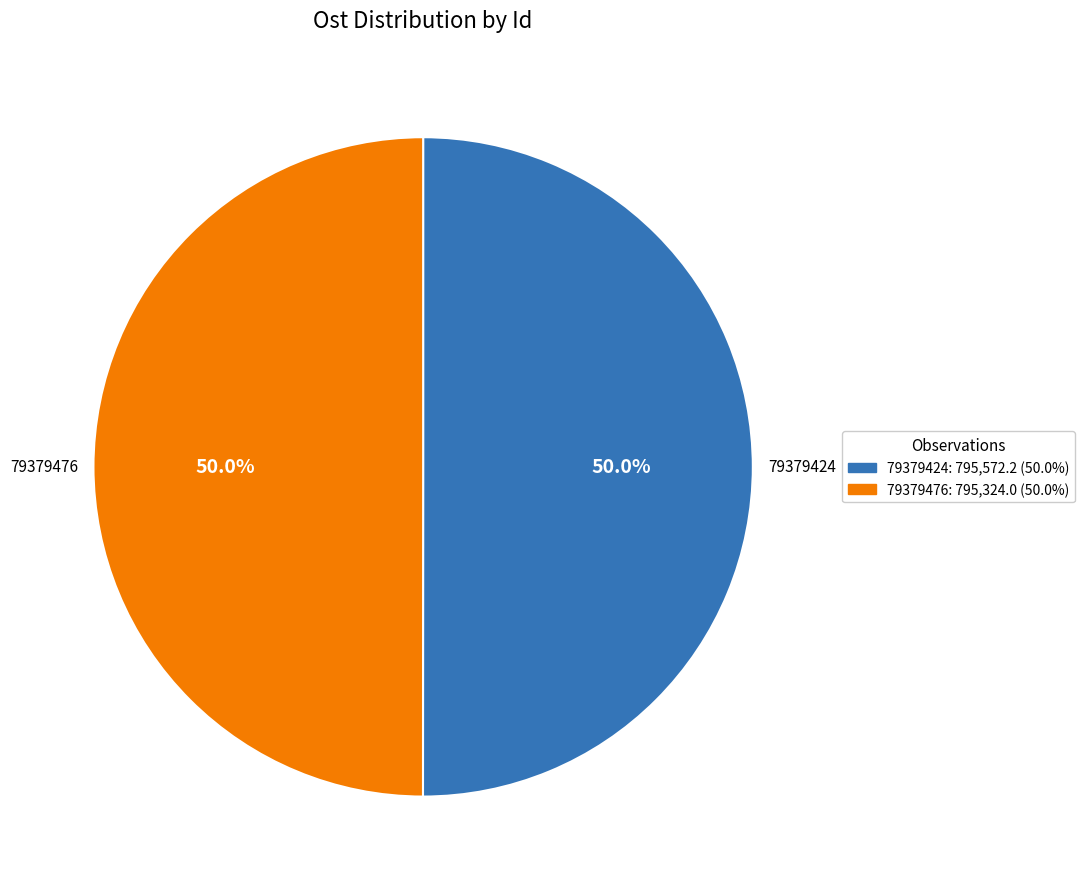

True or false: 79379476 accounts for 65% of the total.

False